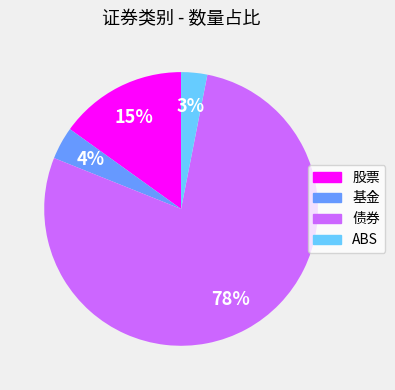

To the nearest percent, what is the combined percentage of ABS and 基金?

7%